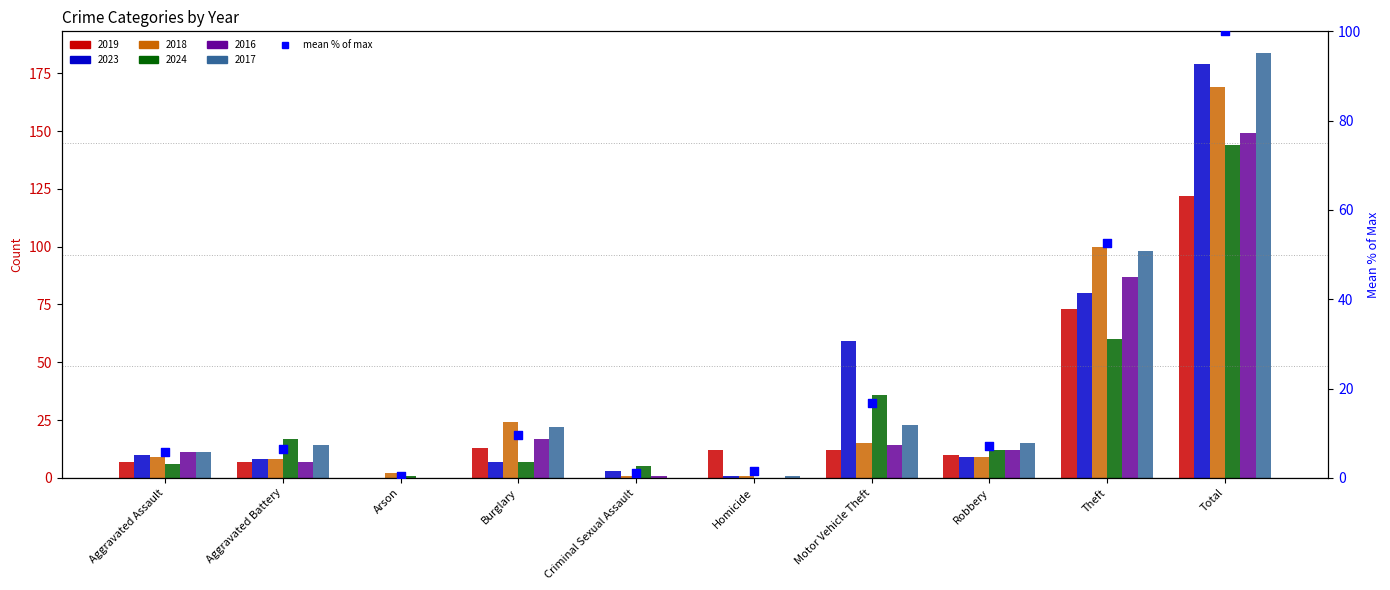

Between Burglary and Motor Vehicle Theft, which is larger?

Motor Vehicle Theft